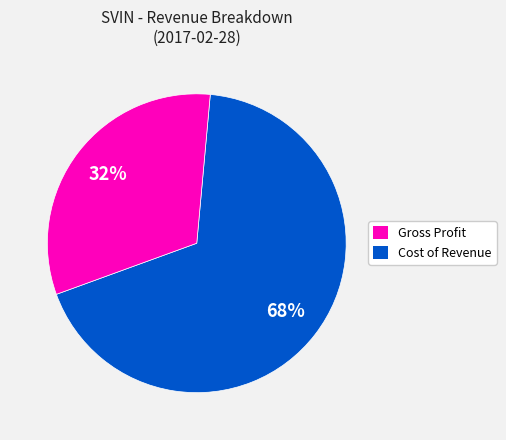

To the nearest percent, what is the difference between the largest and smallest slice percentages?

36%